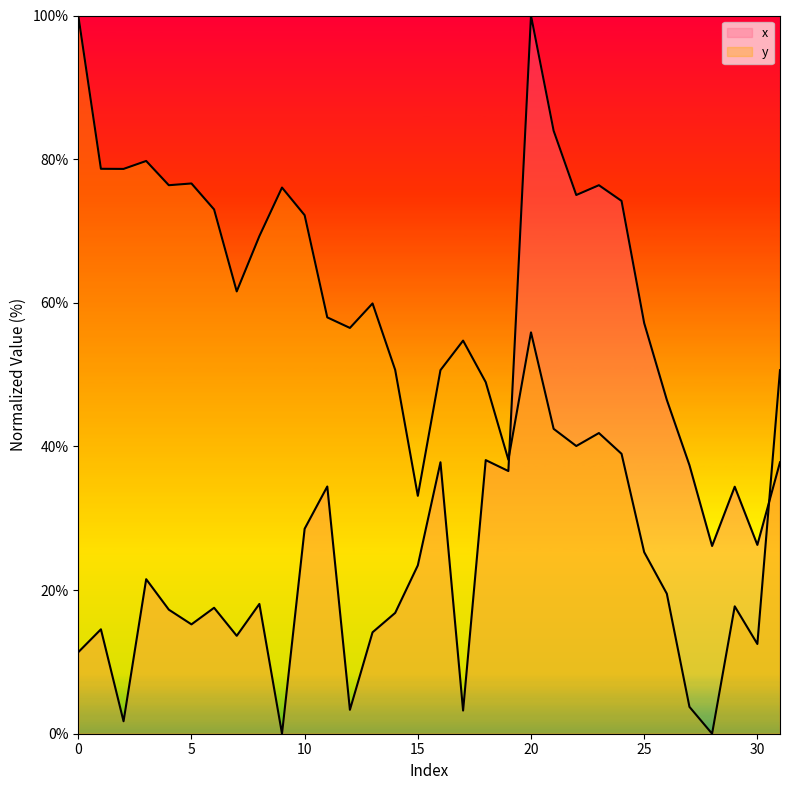

Reading left to right, transcribe all the data shown in this chart.

x: 11.4	14.5	1.7	21.5	17.3	15.2	17.5	13.6	18.1	0.0	28.5	34.4	3.3	14.1	16.8	23.4	37.8	3.2	38.1	36.6	100.0	84.0	75.0	76.4	74.2	57.2	46.5	37.4	26.1	34.4	26.3	37.8
y: 100.0	78.7	78.6	79.7	76.4	76.6	73.0	61.6	69.3	76.0	72.2	58.0	56.5	59.9	50.7	33.1	50.6	54.7	48.9	38.2	55.9	42.4	40.1	41.9	39.0	25.3	19.5	3.7	0.0	17.7	12.5	50.6